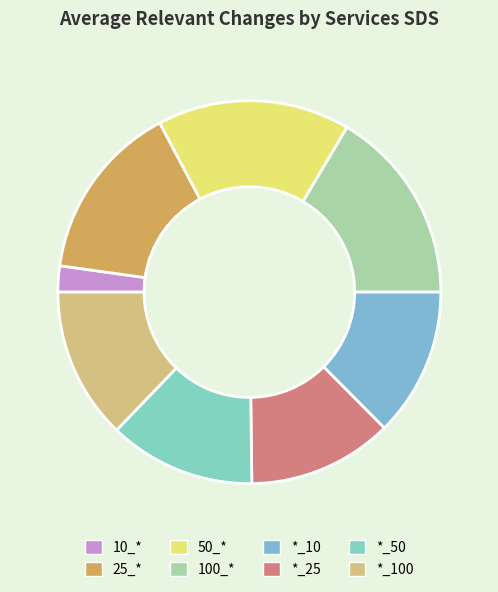

Count the number of slices in the pie.

8